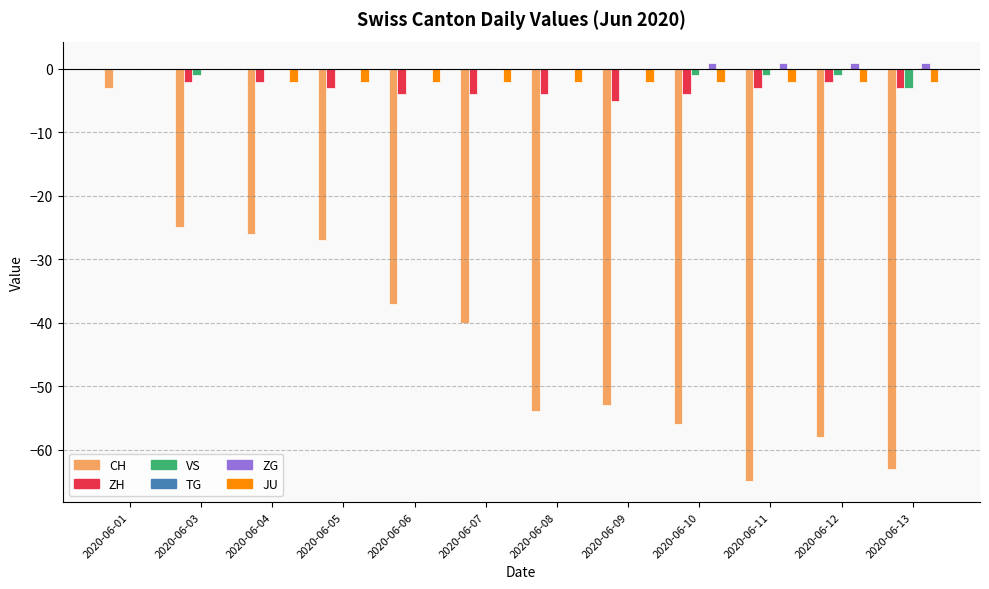

At which label does ZH first exceed -3?

2020-06-01